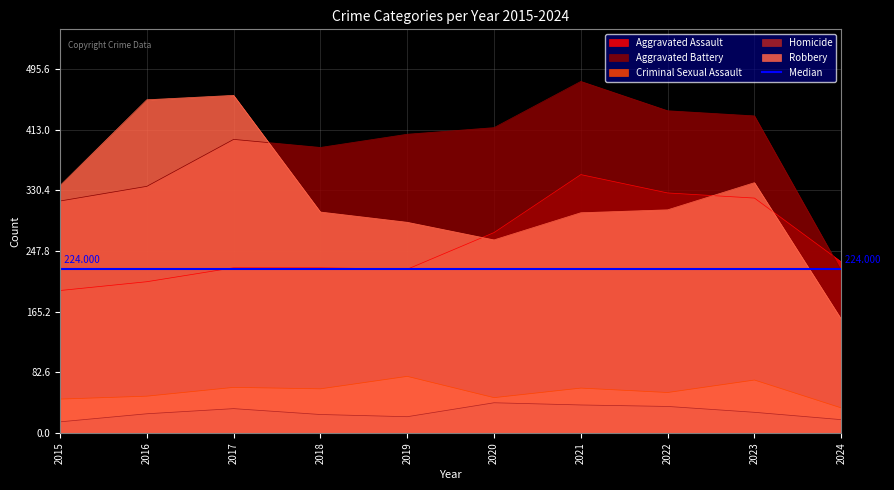

What is the sum of all Criminal Sexual Assault values?

565